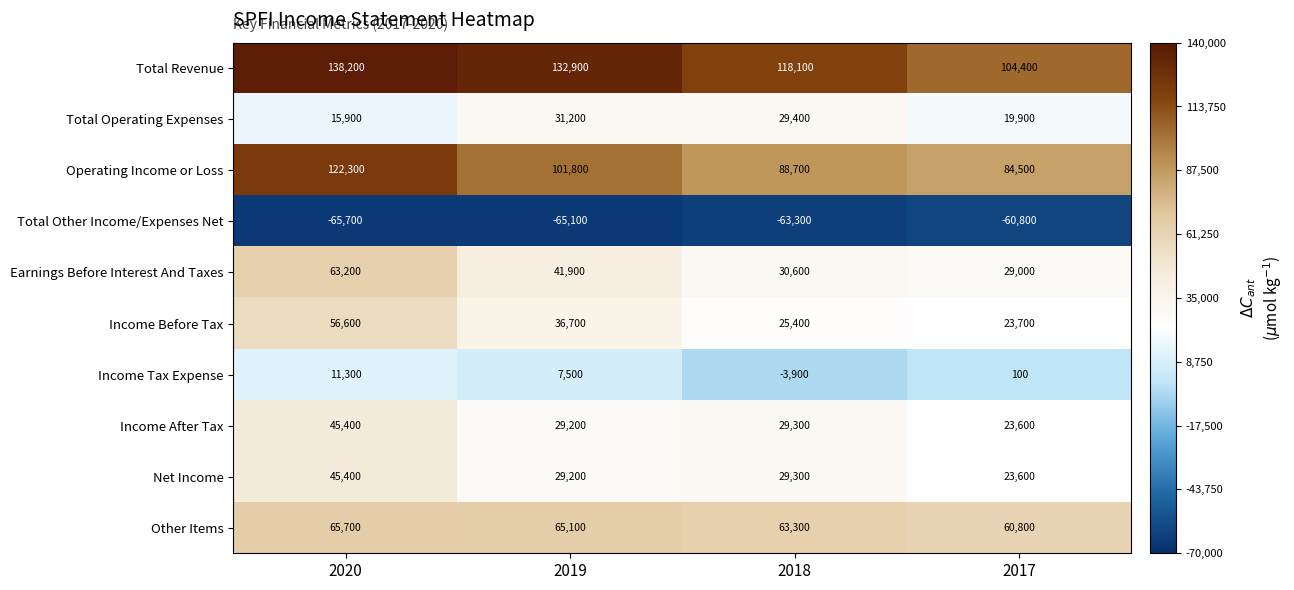

What is the minimum value shown in the chart?

-65700